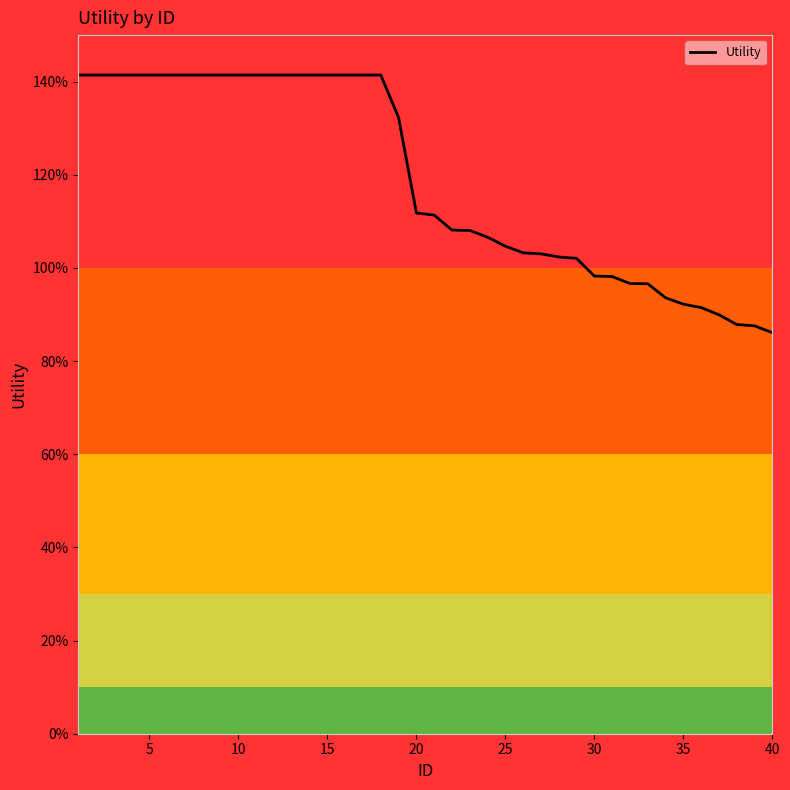

Does the chart display data point markers on the line(s)?

No